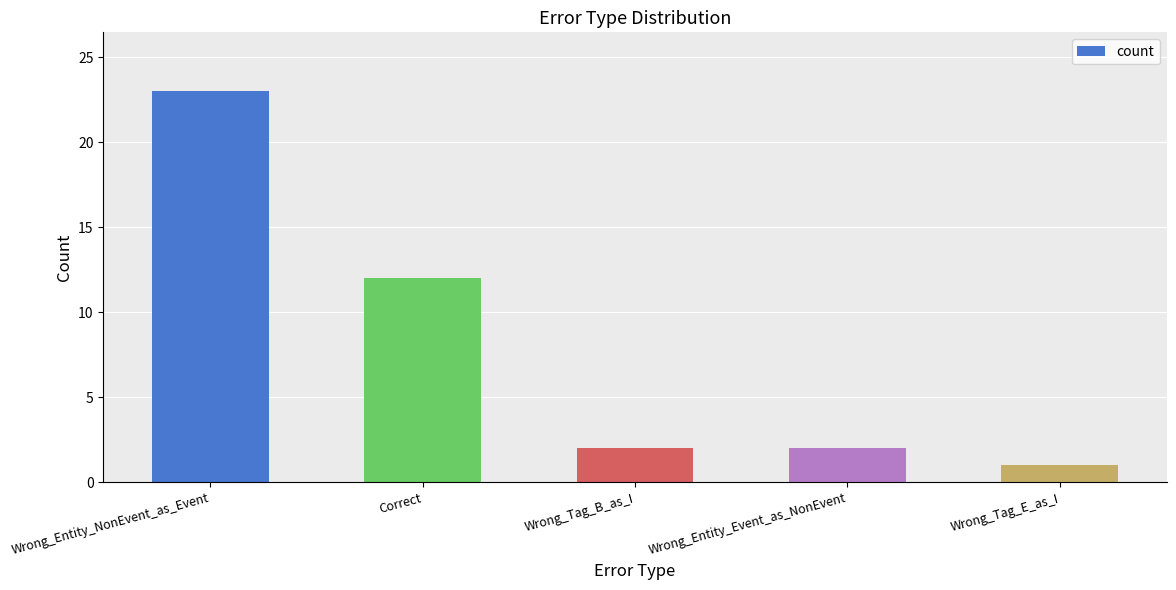

Approximately how many times larger is the value at Wrong_Entity_NonEvent_as_Event compared to Wrong_Tag_B_as_I?

11.5